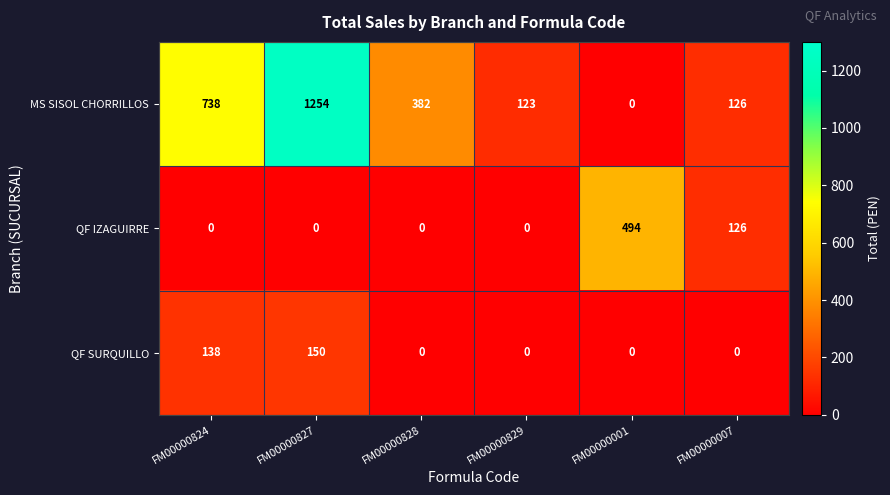

How many QF IZAGUIRRE values are between 0 and 126?

5